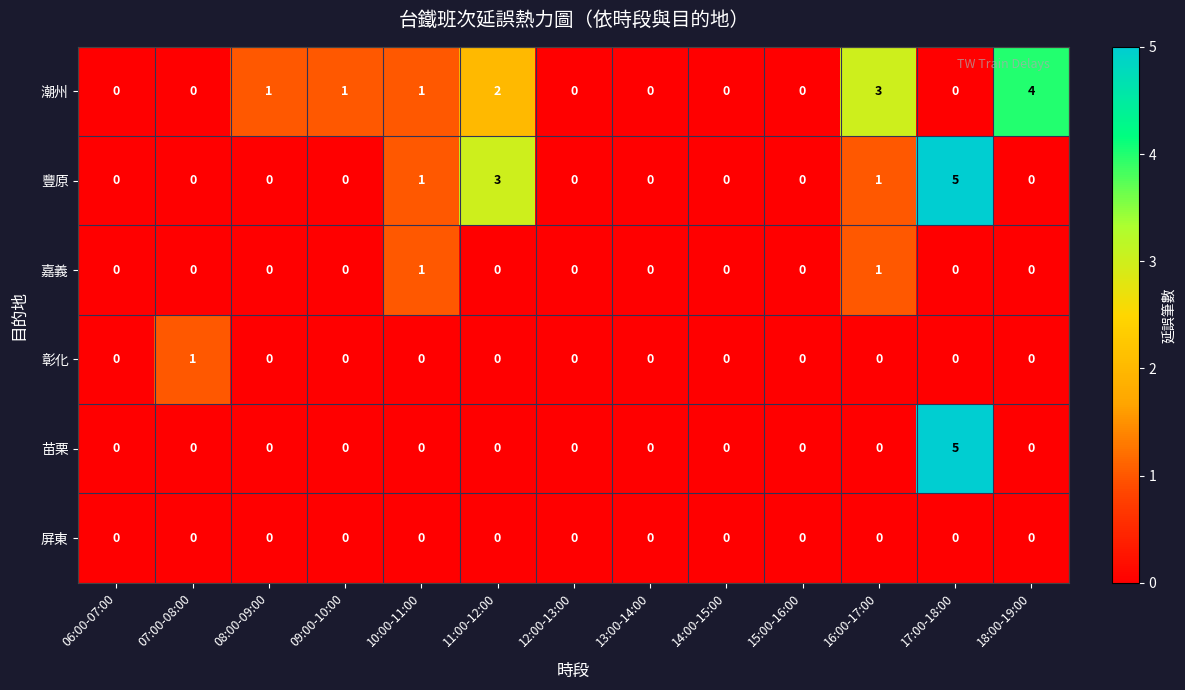

Which category has the highest value in the 彰化 series?

07:00-08:00